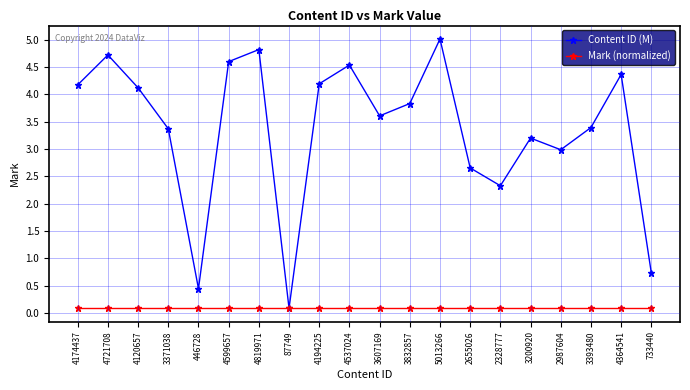

What is the greatest value displayed?

5.0